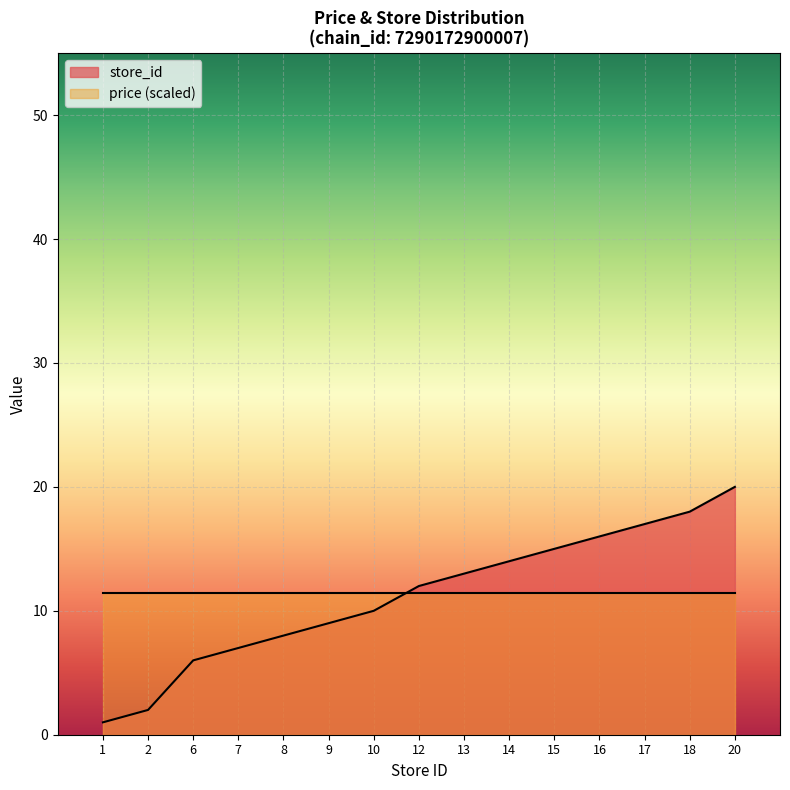

What is the value of the 9th point from the left?

13